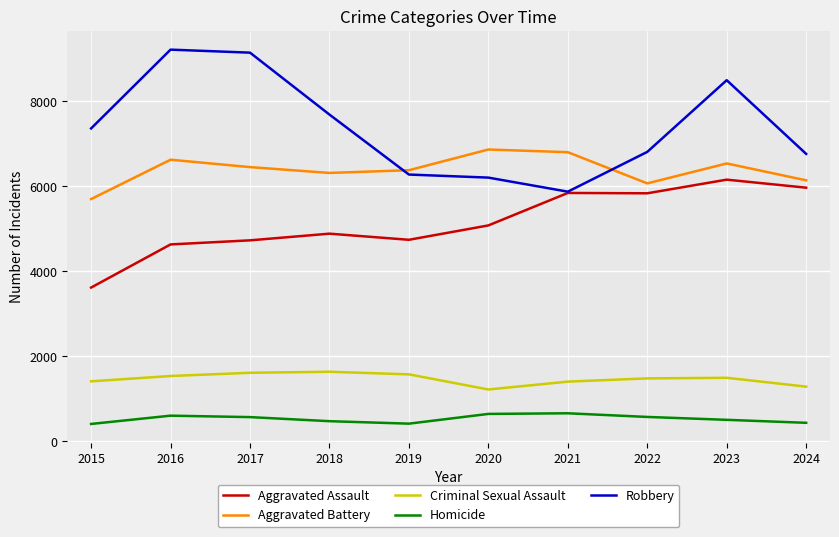

Rank the series by their maximum value, from highest to lowest.

Robbery, Aggravated Battery, Aggravated Assault, Criminal Sexual Assault, Homicide